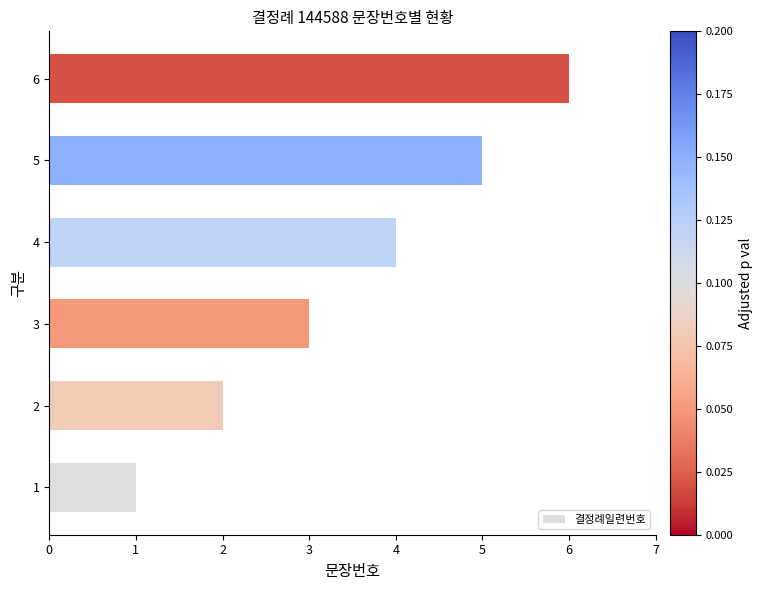

What is the ratio of the value at 6 to the value at 2?

3.0